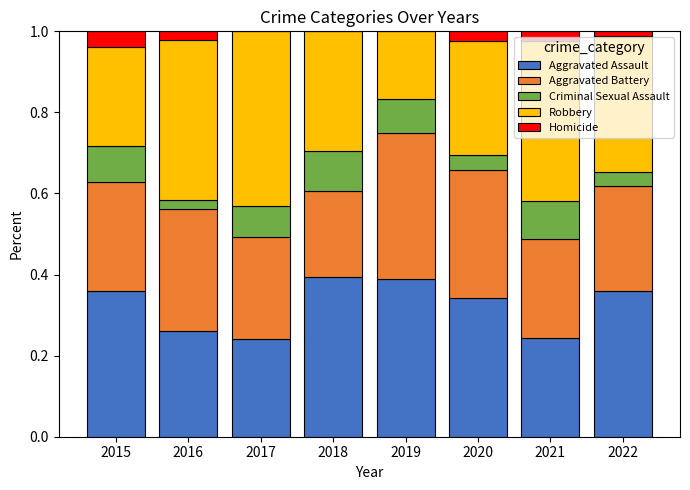

Does the chart contain stacked bars?

Yes